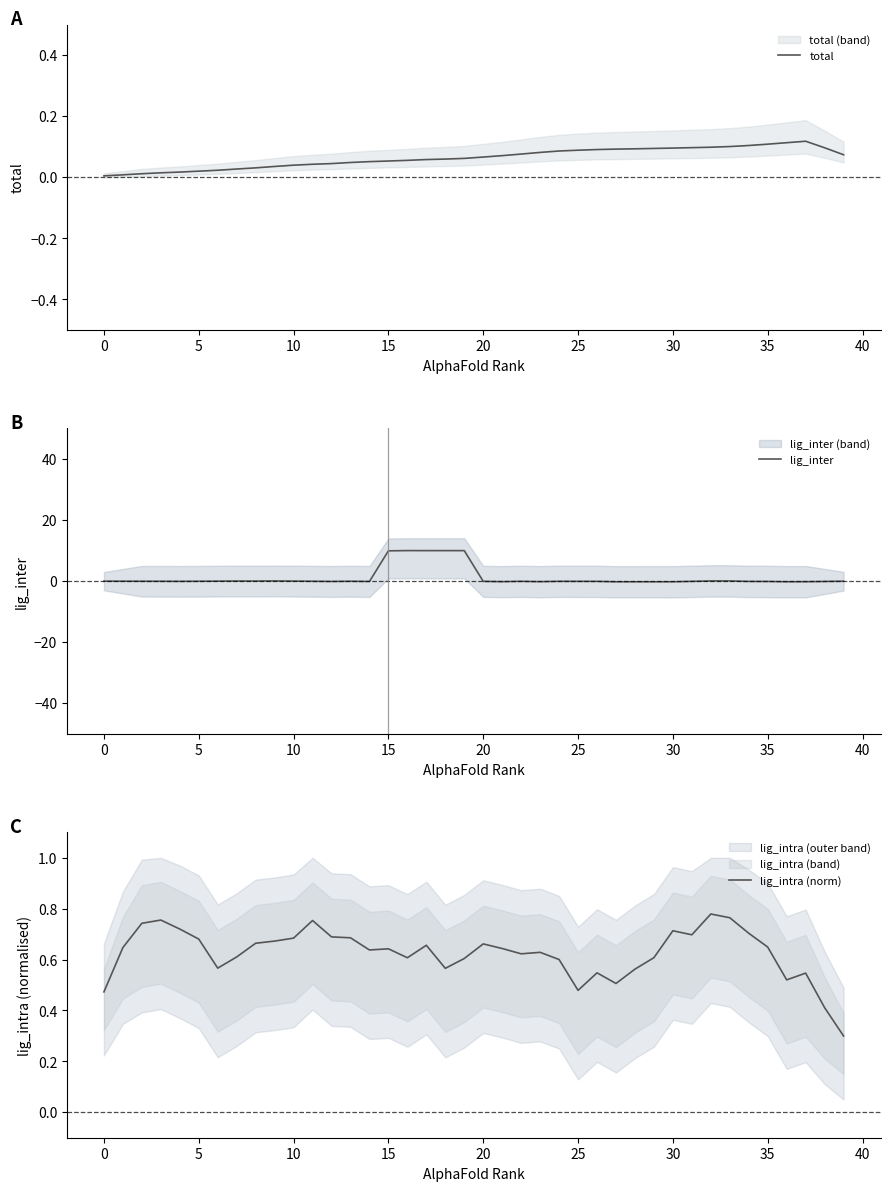

What is the sum of the lig_inter values at 21 and 20?

-0.2